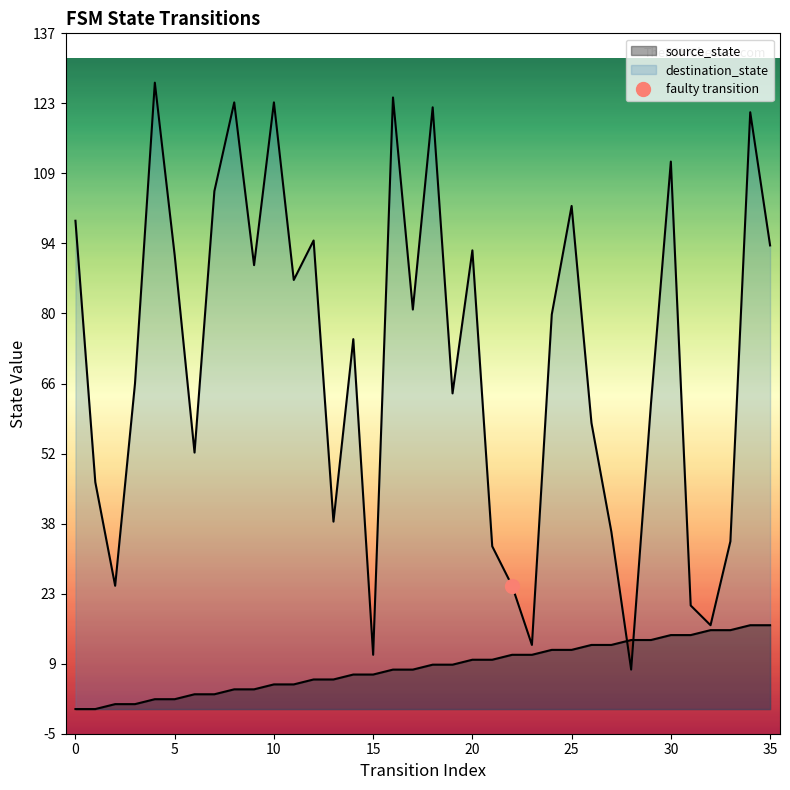

The value of source_state at 2 is 1. True or false?

True